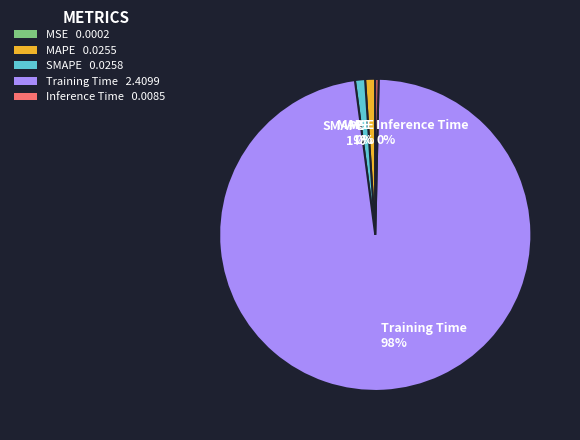

Which slice is the largest?

Training Time